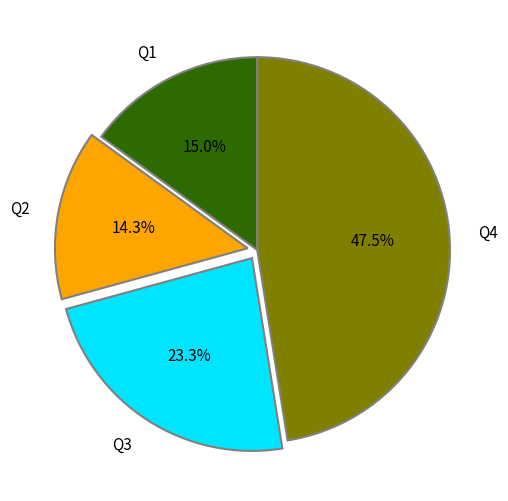

Does any single category account for the majority?

No